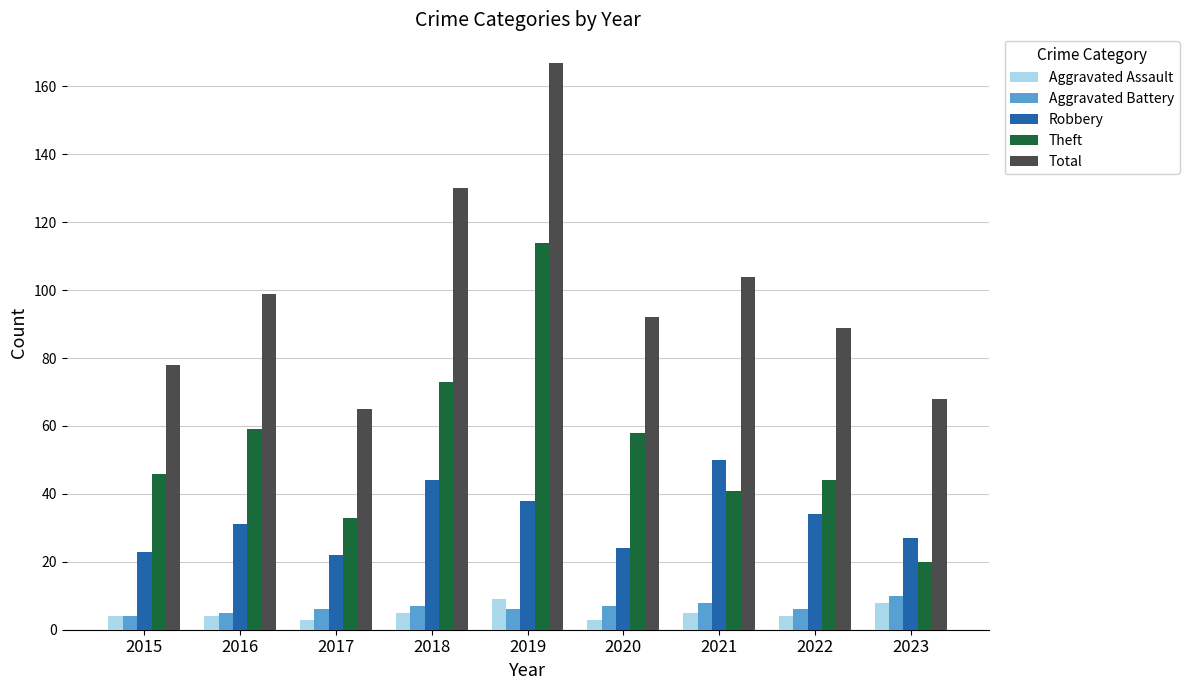

What is the average value of the Aggravated Battery series?

7